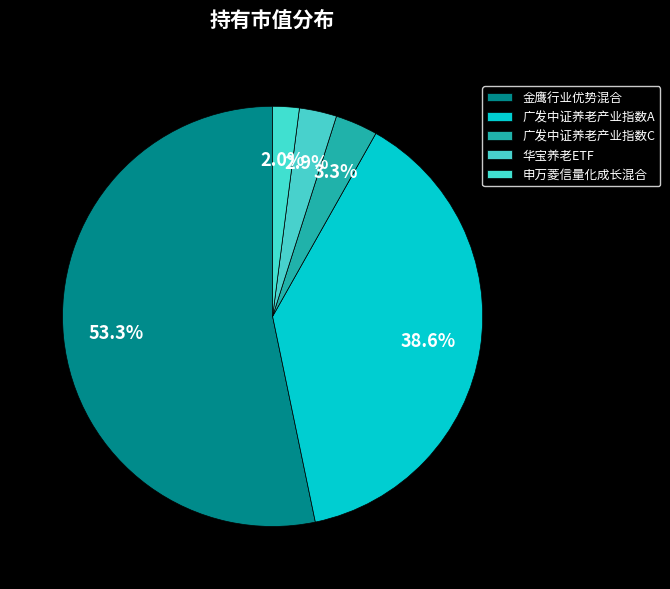

Which has a higher value, 申万菱信量化成长混合 or 金鹰行业优势混合?

金鹰行业优势混合